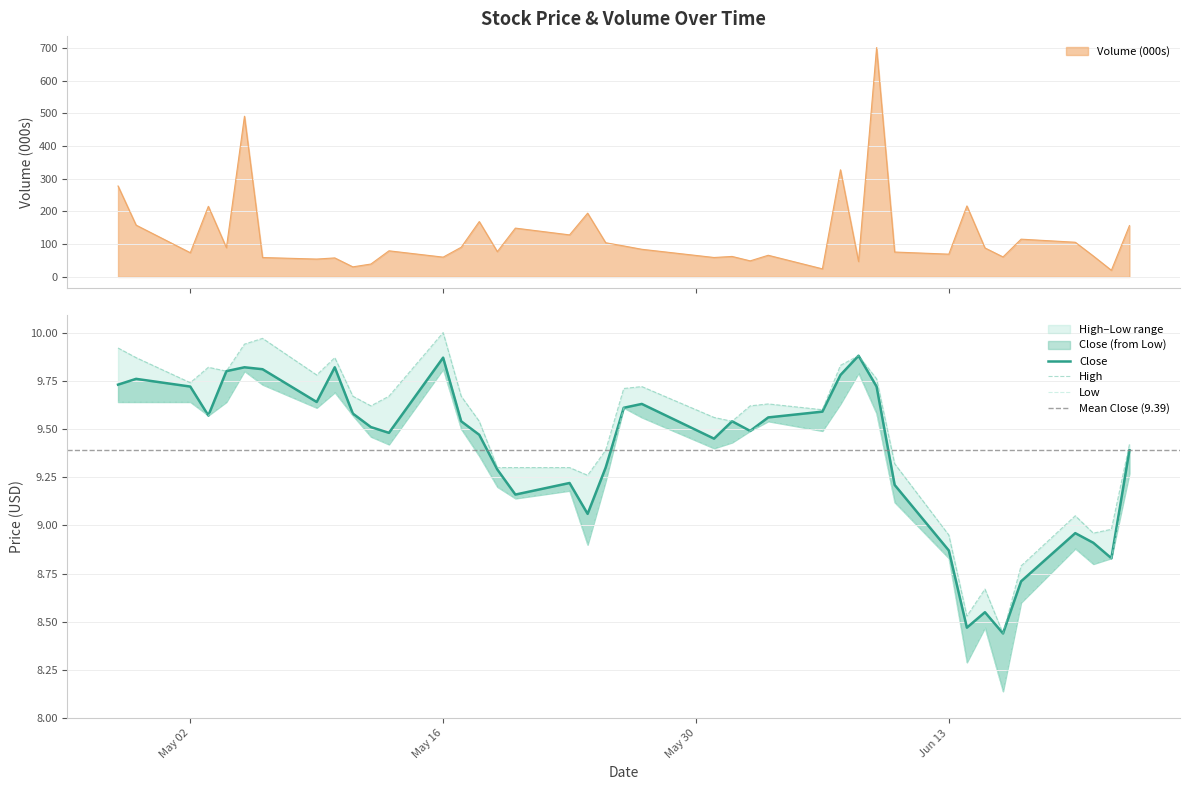

At which category does High reach its first local peak?

2016-05-03